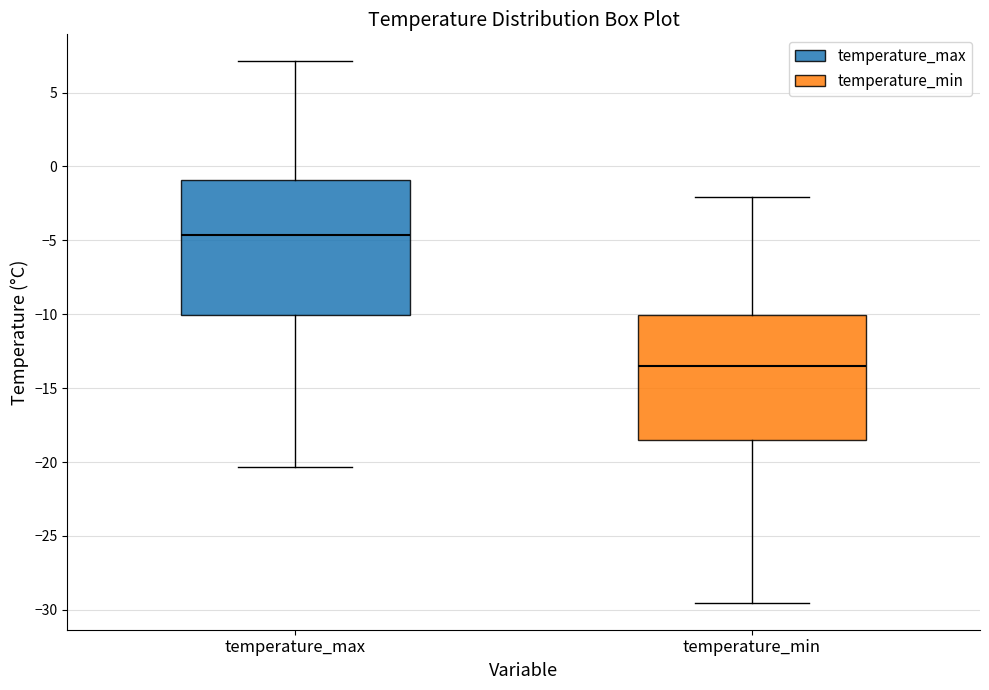

Reading left to right, transcribe this box plot: for each box, give where its median line is, the range the box spans, and where its two whiskers end, as read against the y-axis. The values are not printed on the chart, so give them approximately, as read against the axis.

temperature_max: median -4.5, box -10.0 to -1.0, whiskers -20.5 to 7.0
temperature_min: median -13.5, box -18.5 to -10.0, whiskers -29.5 to -2.0